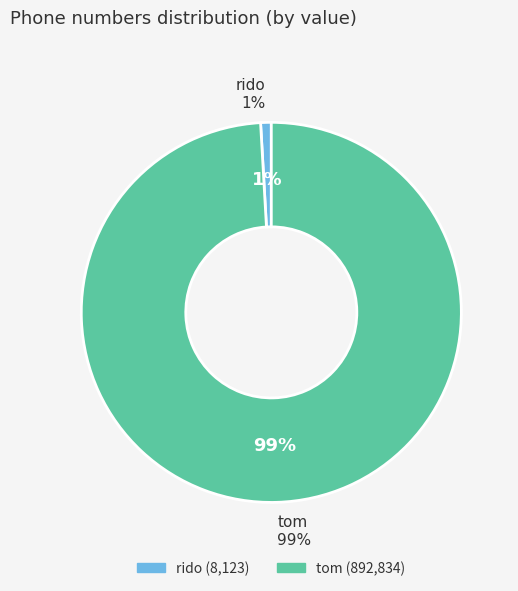

To the nearest percent, what portion does rido represent?

1%